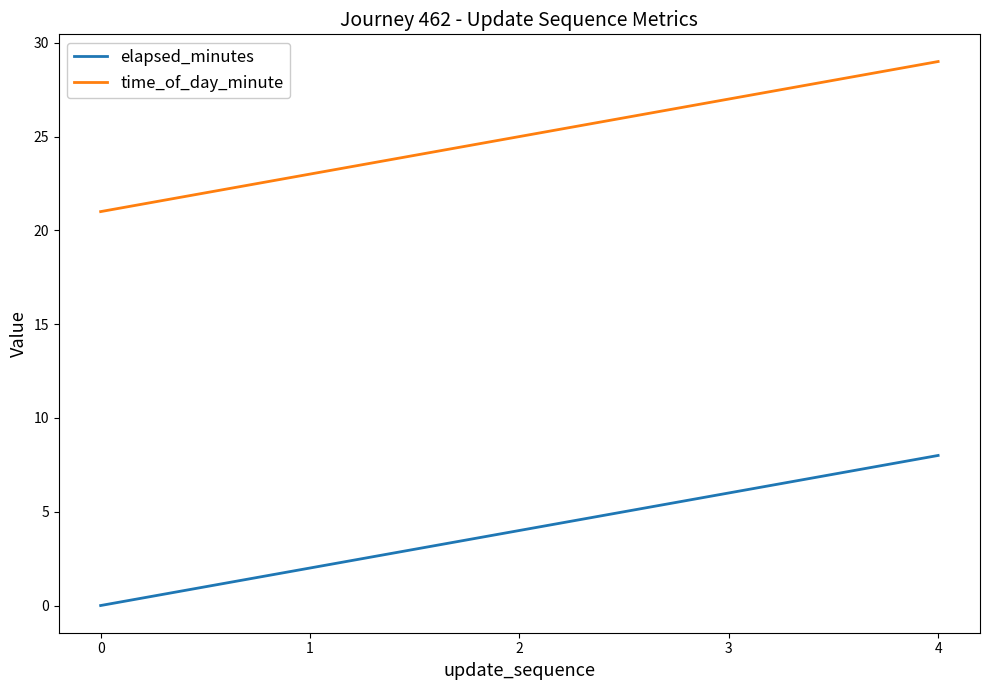

How many elapsed_minutes values are between 2 and 6?

3